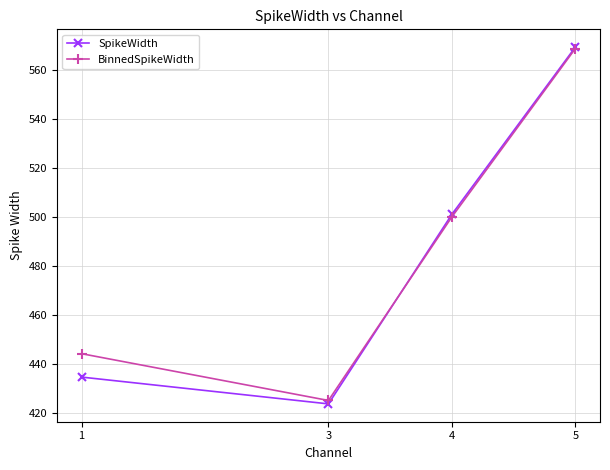

The BinnedSpikeWidth series shows 691.6 at 3. True or false?

False